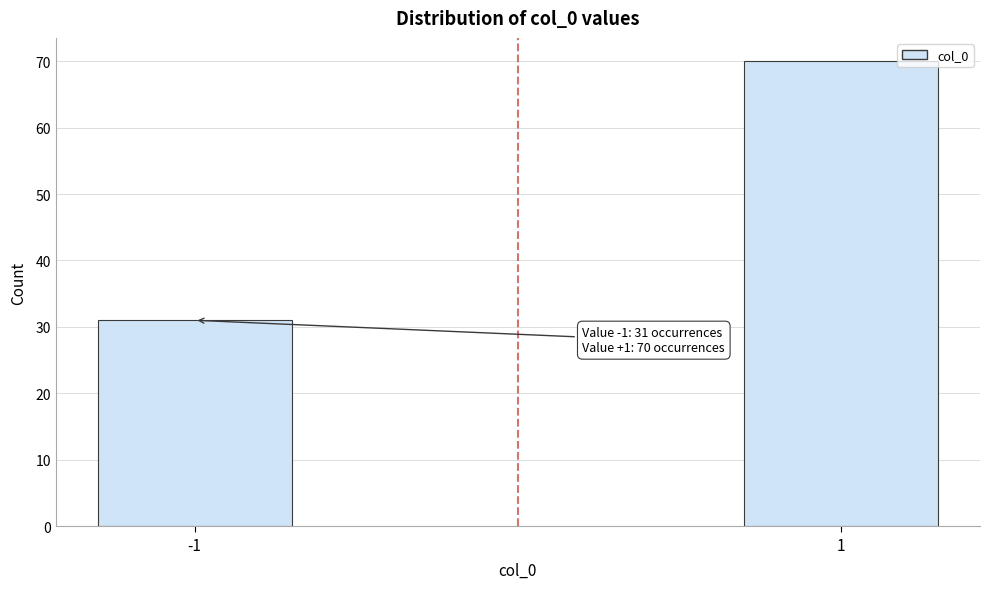

Reading right to left, list all the values displayed in this chart.

1=70	-1=31